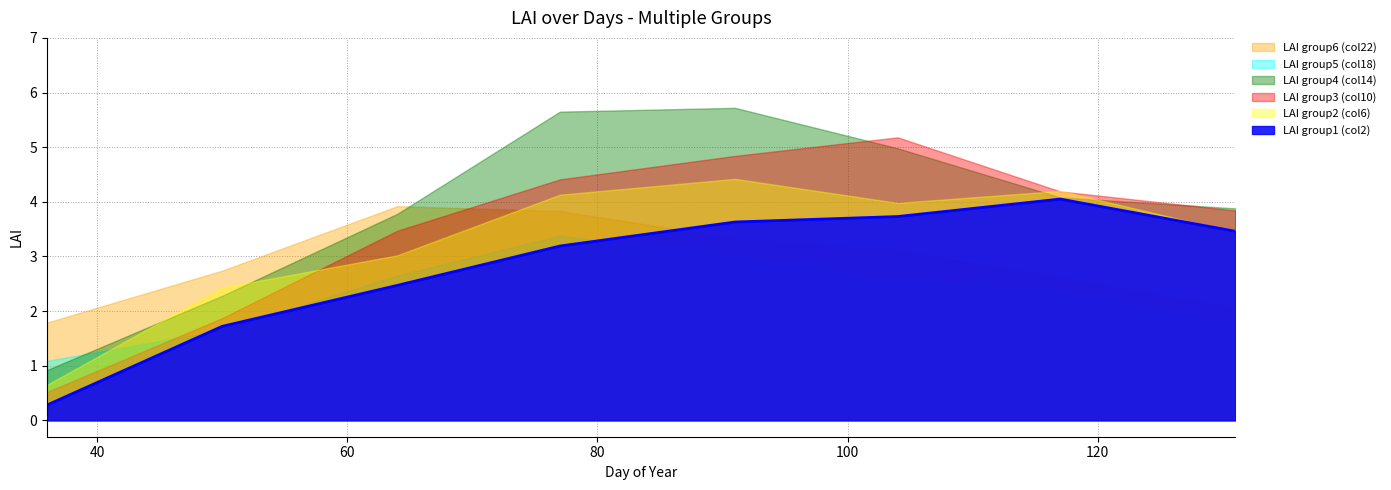

At which label does LAI group1 (col2) first exceed 3?

77